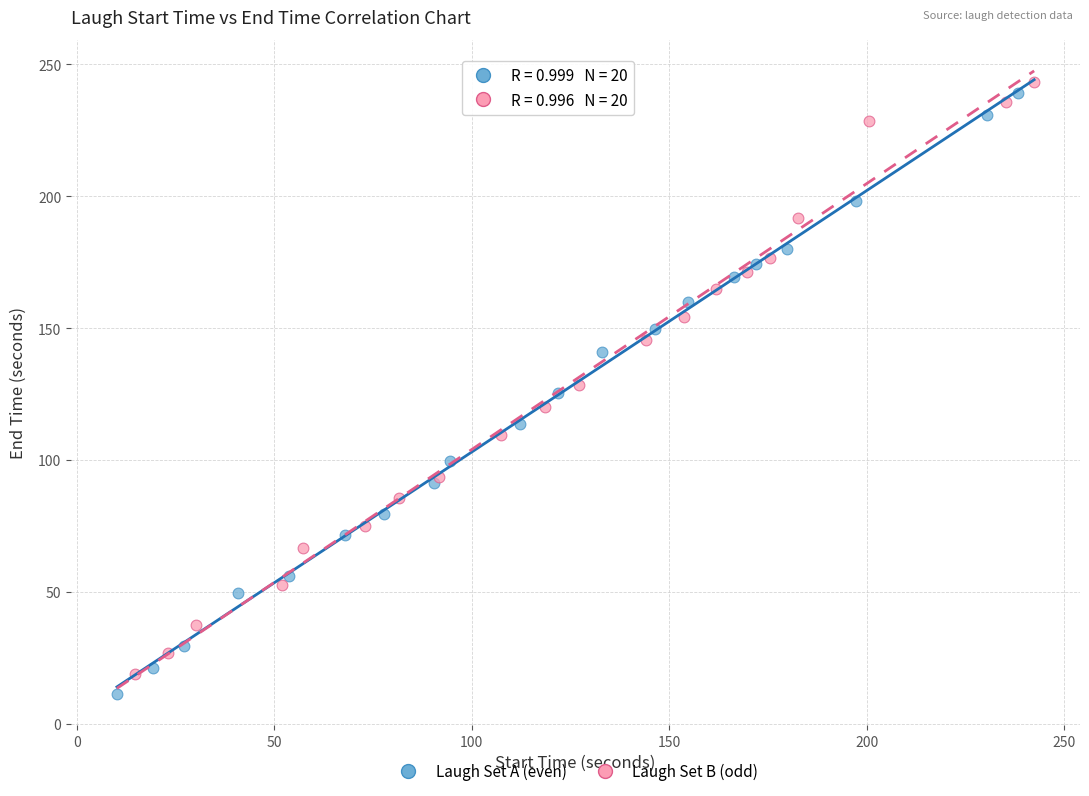

Which series has the largest Y range (max minus min)?

Laugh Set A (even)